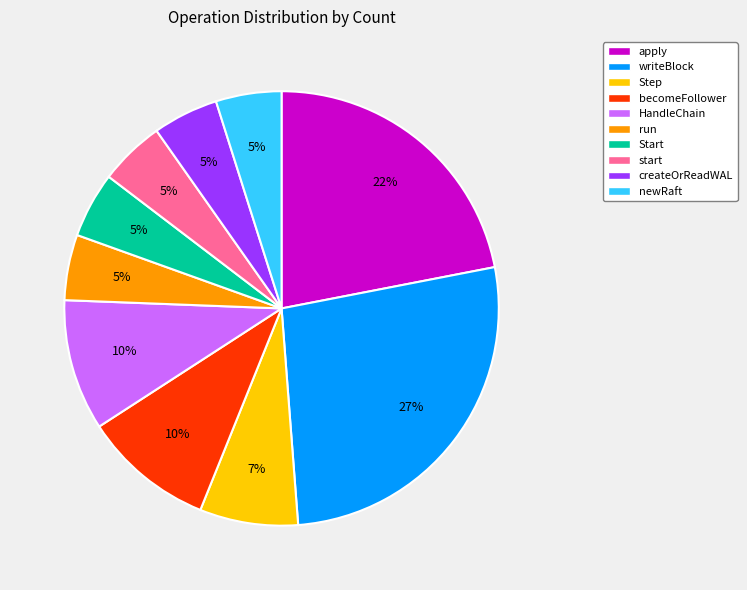

Combined, do run and Start account for over 50%?

No